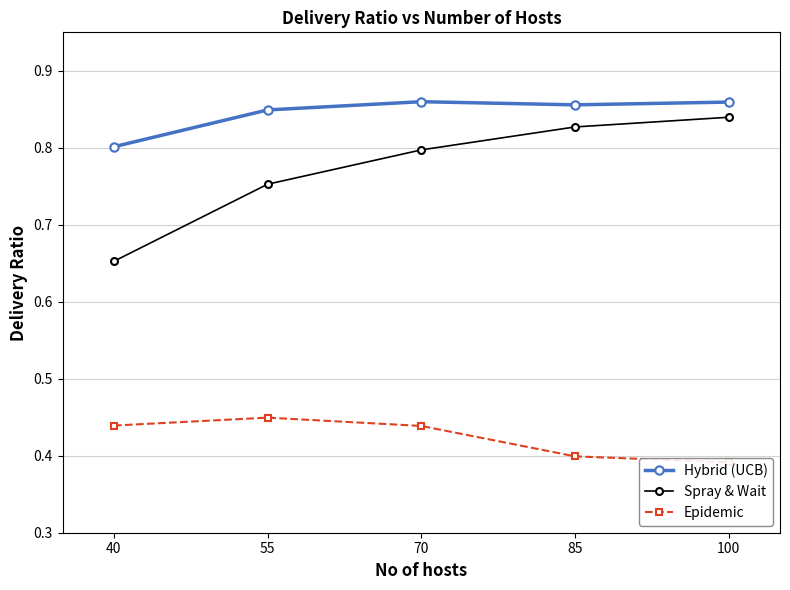

At which category is the sum across all series the highest?

70